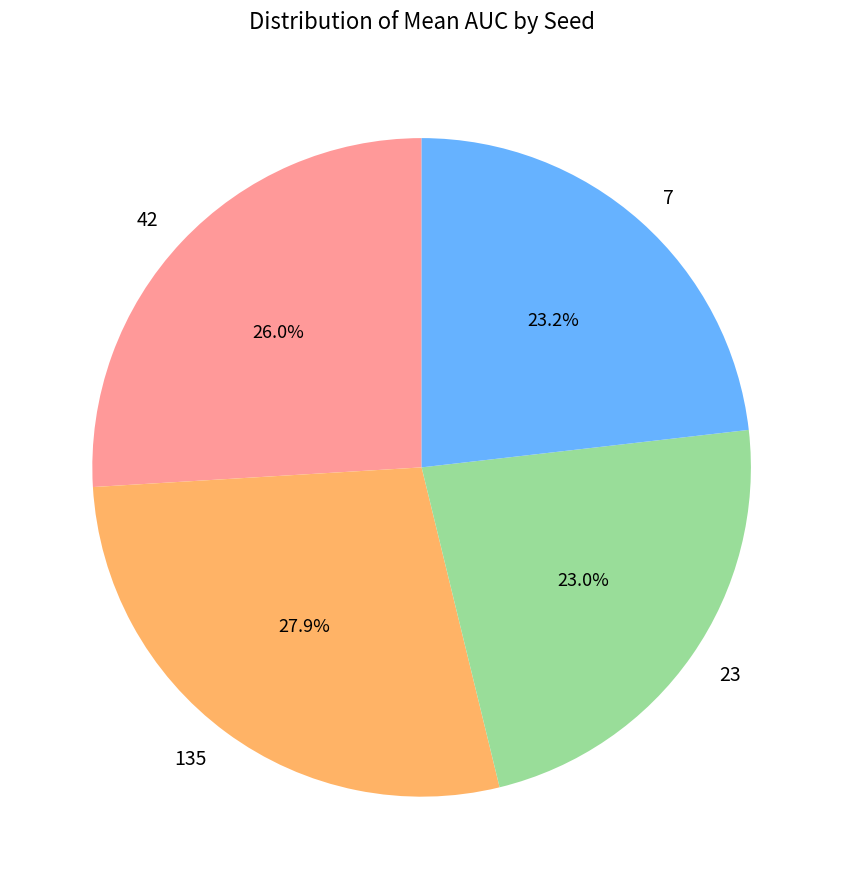

What is the largest slice in the pie chart?

135